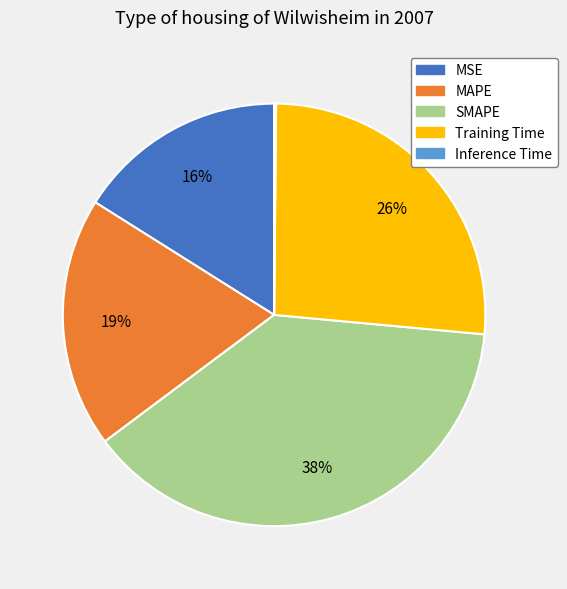

Do MAPE and Training Time together represent more than half of the pie?

No